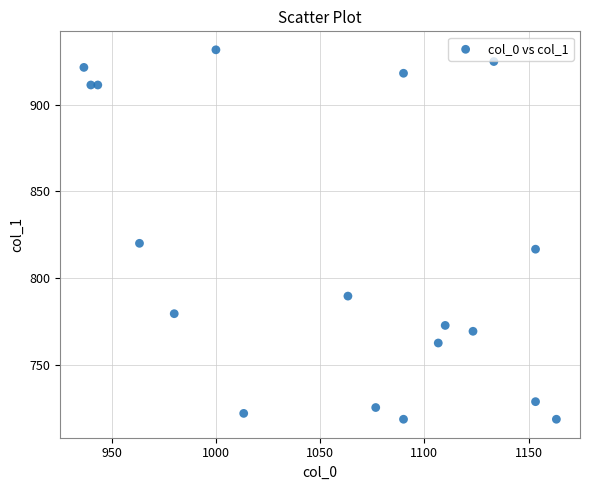

What Y value in the scatter plot is closest to 825?

820.1